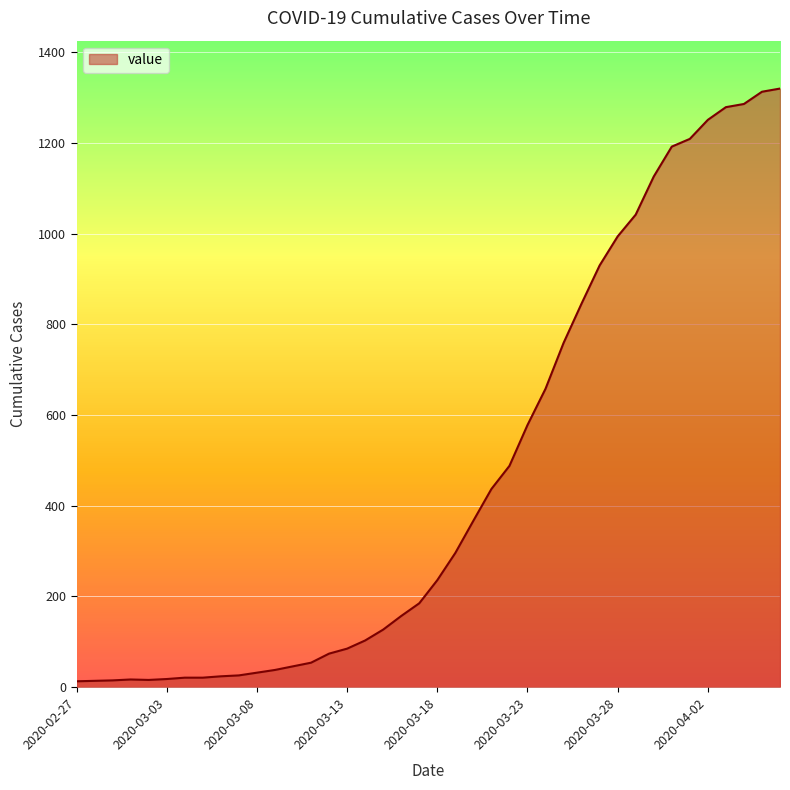

Count the number of data series in this chart.

1